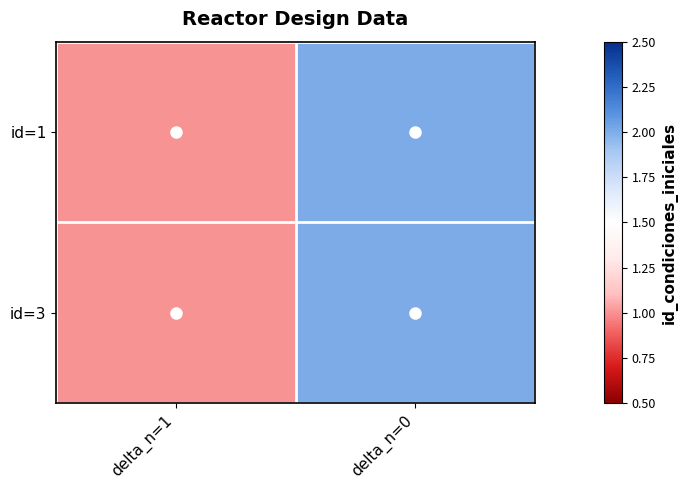

Reading right to left, list all the values displayed in this chart.

id=1: delta_n=0=2	delta_n=1=1
id=3: delta_n=0=2	delta_n=1=1